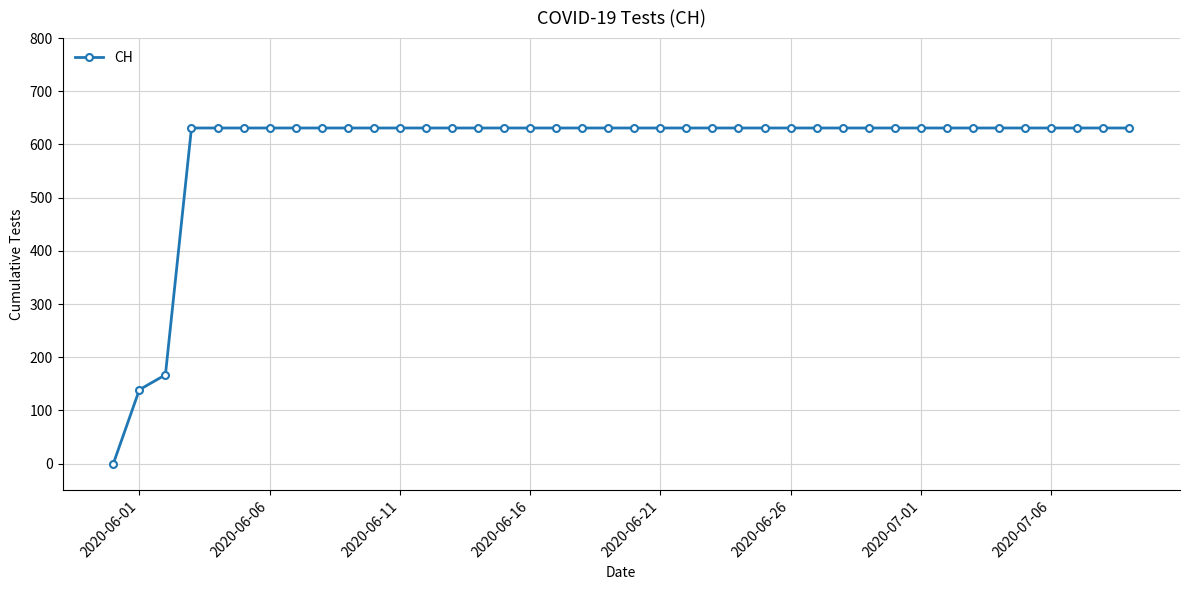

How many lines are shown in the chart?

1